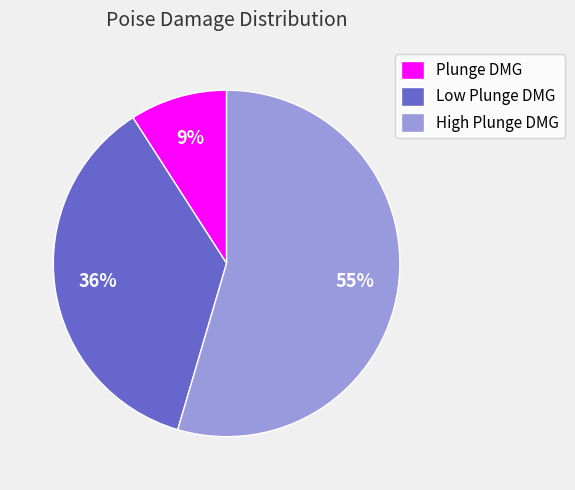

How many slices are in this pie chart?

3